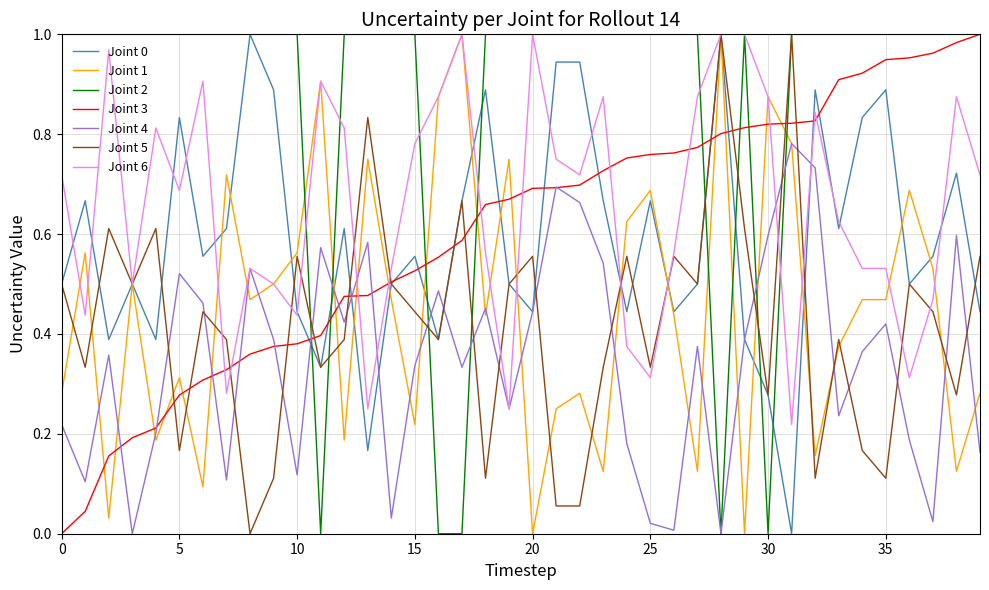

Which series has the largest total across all categories?

Joint 2